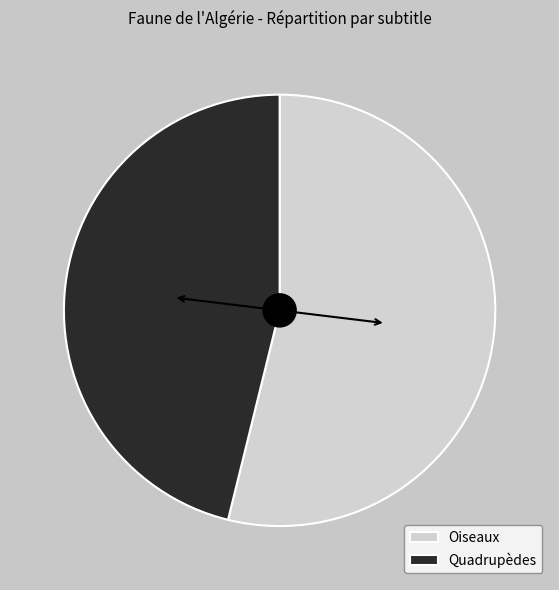

Rank the categories by value from highest to lowest.

Oiseaux, Quadrupèdes